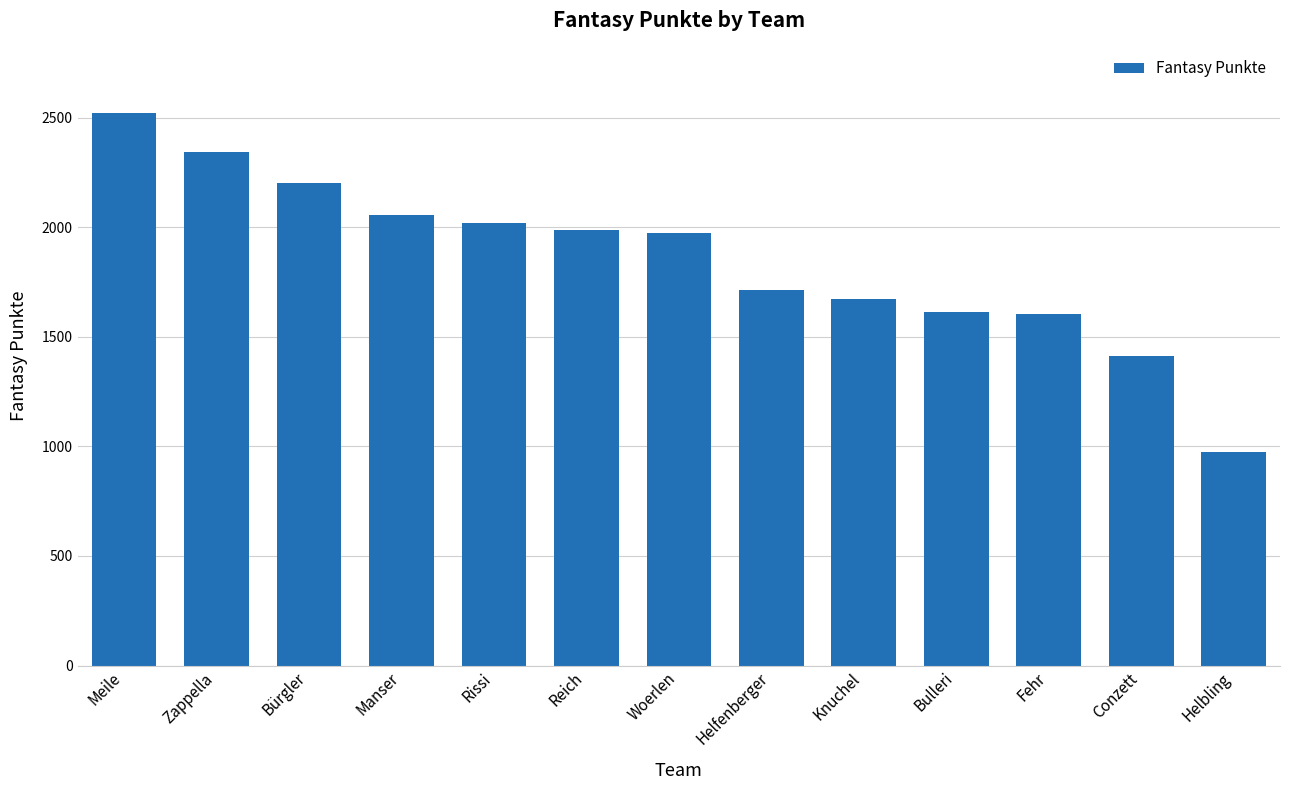

What is the difference between the values at Woerlen and Knuchel?

303